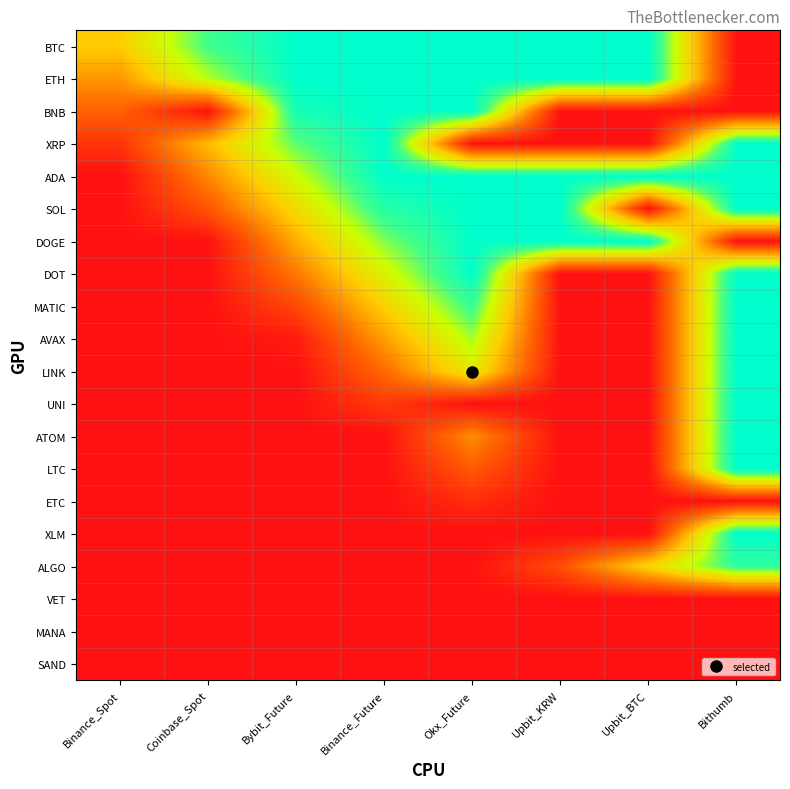

Which series changed the most between Coinbase_Spot and Bybit_Future?

BNB